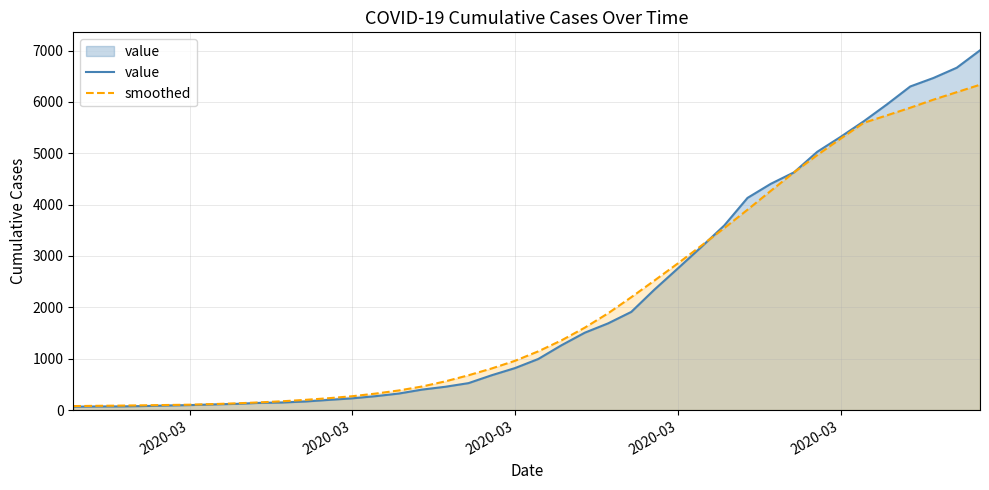

What is the value of the value point at the 18th from the left?

524